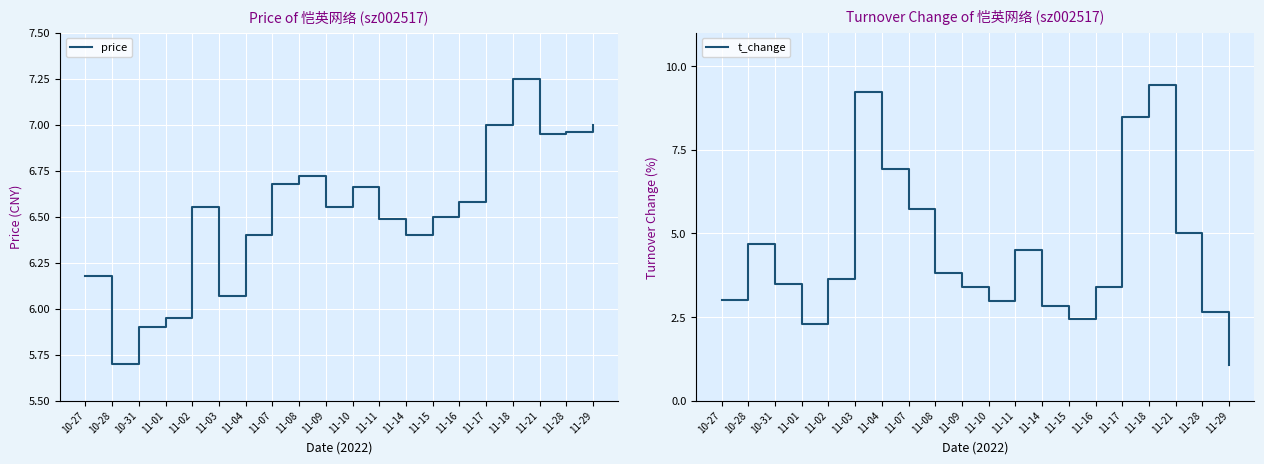

How many values in the t_change series exceed 3?

14